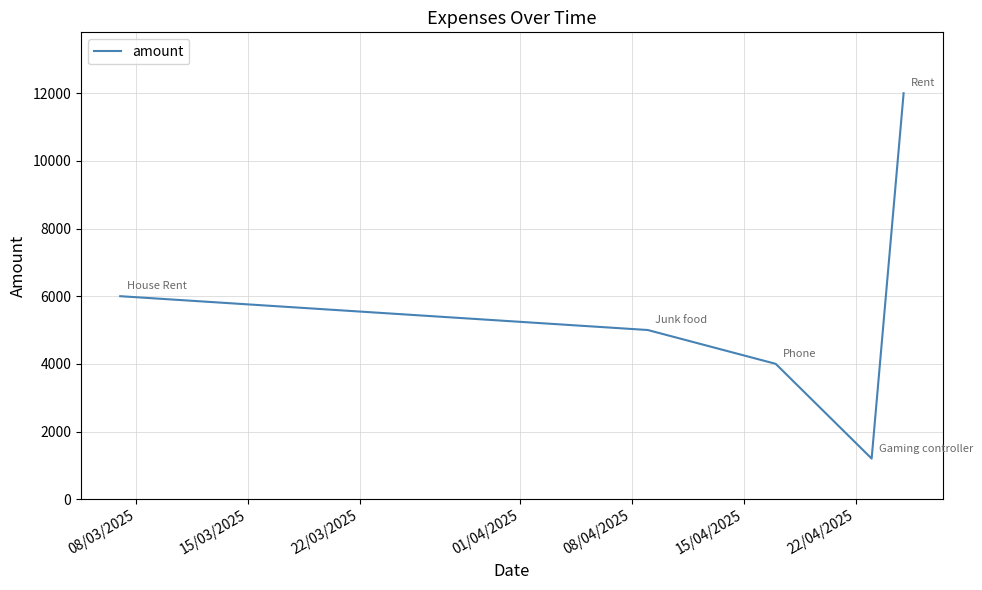

What is the greatest value displayed?

12000